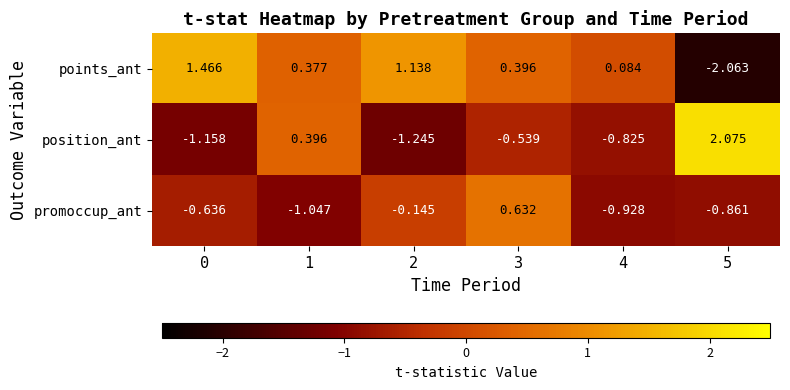

Which series has the largest total across all categories?

points_ant